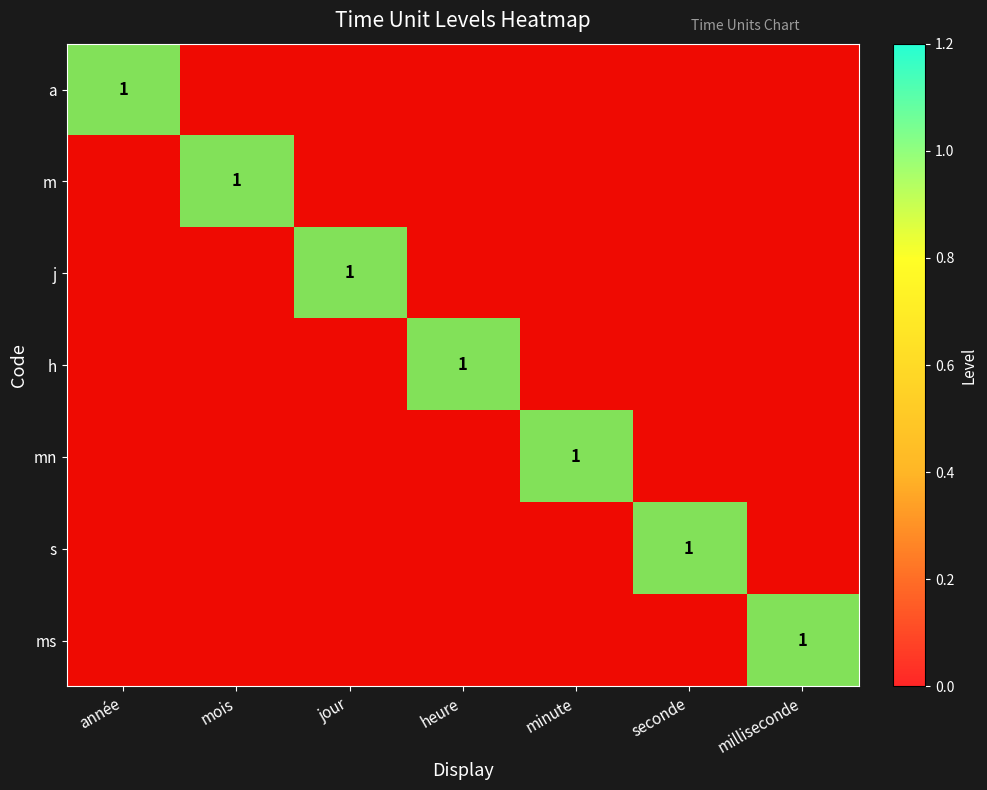

How many values in the a series exceed 0?

1